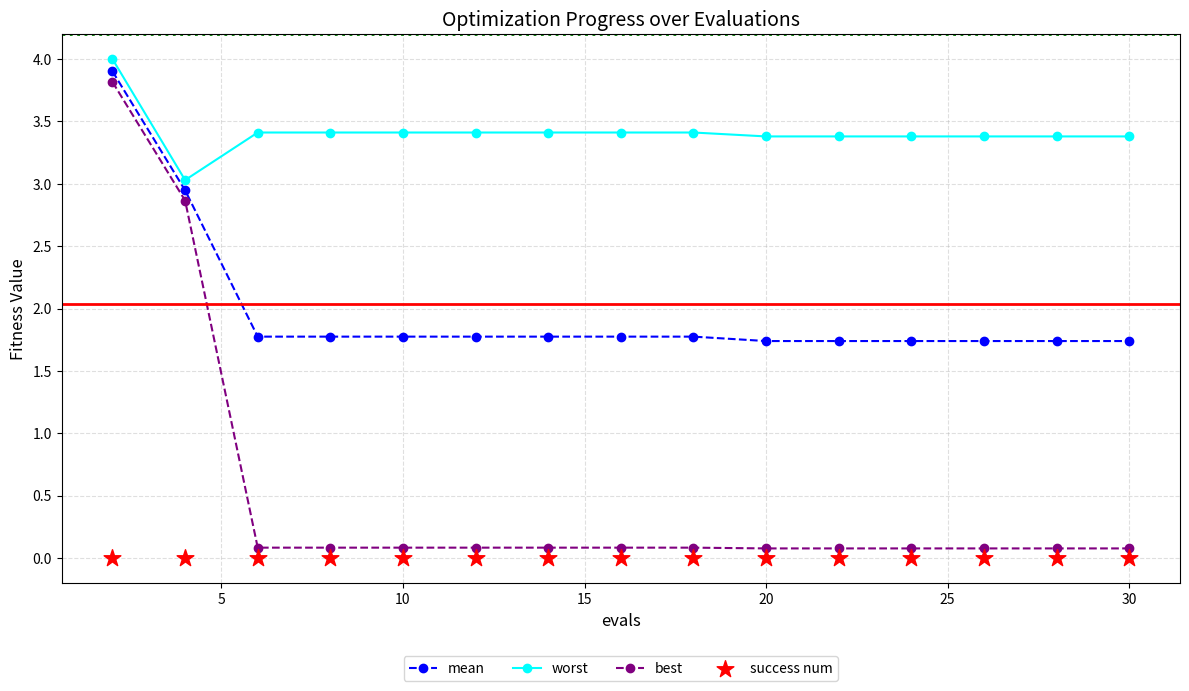

Which series has the largest total across all categories?

worst